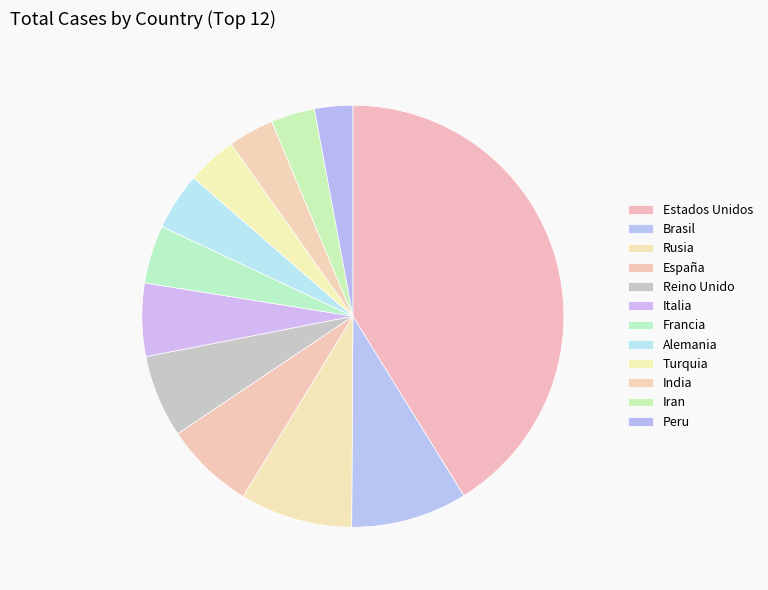

To the nearest percent, what percentage of the pie is Turquia?

4%